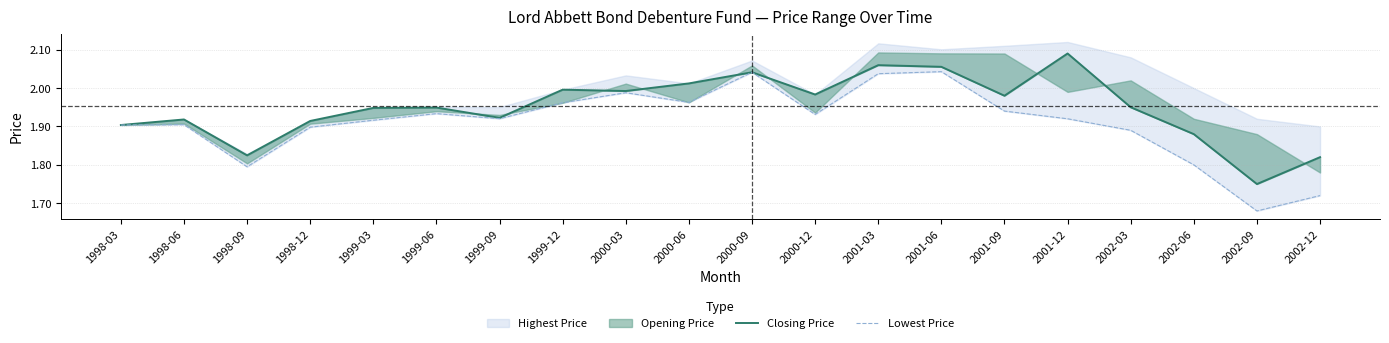

What is the average value of the Lowest Price series?

1.9